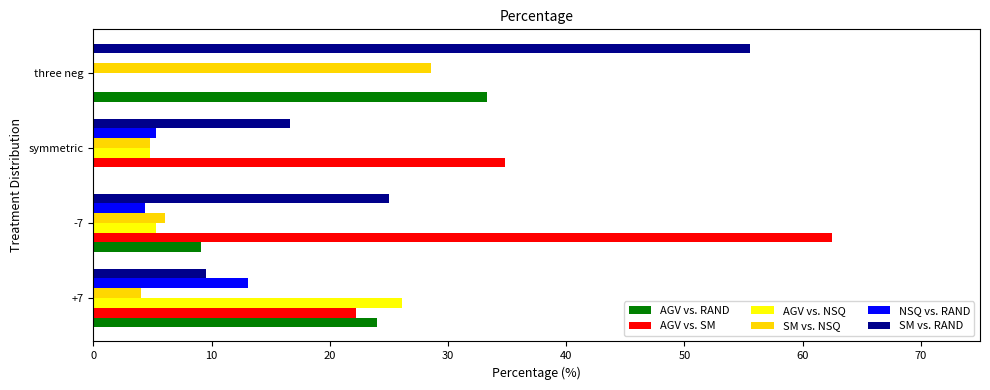

True or false: AGV vs. RAND has a value of 33.3 at three neg.

True